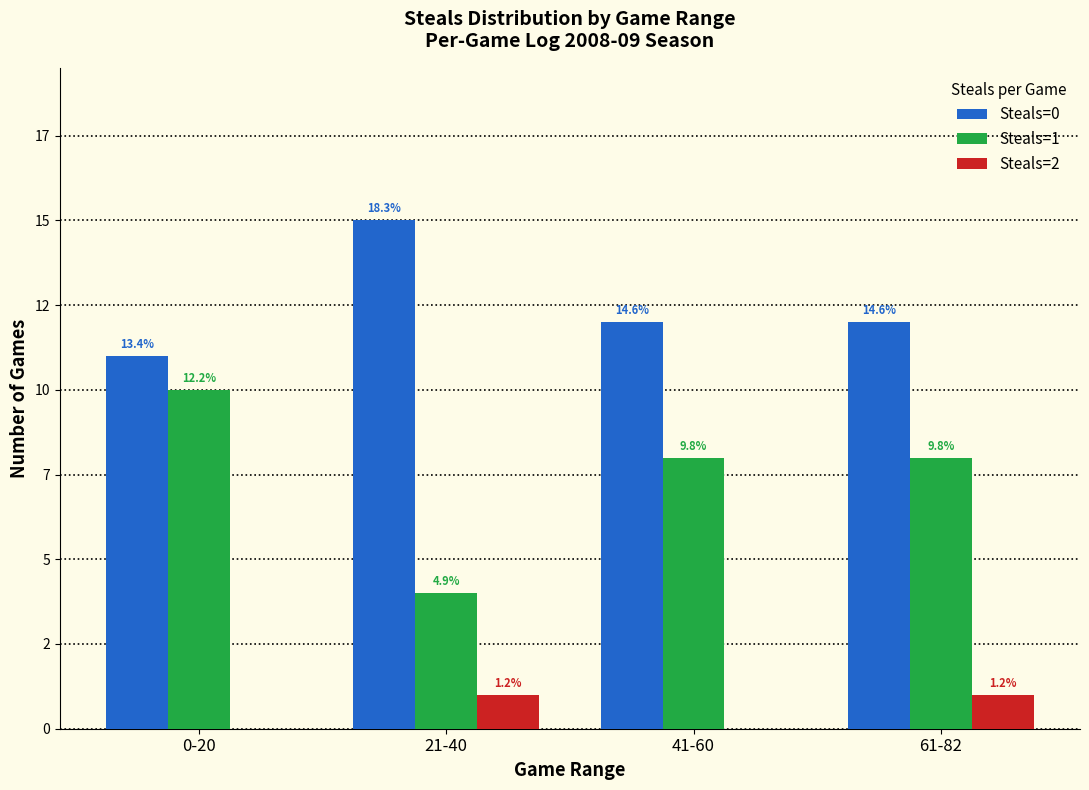

Rank the series by their average value, from lowest to highest.

Steals=2, Steals=1, Steals=0